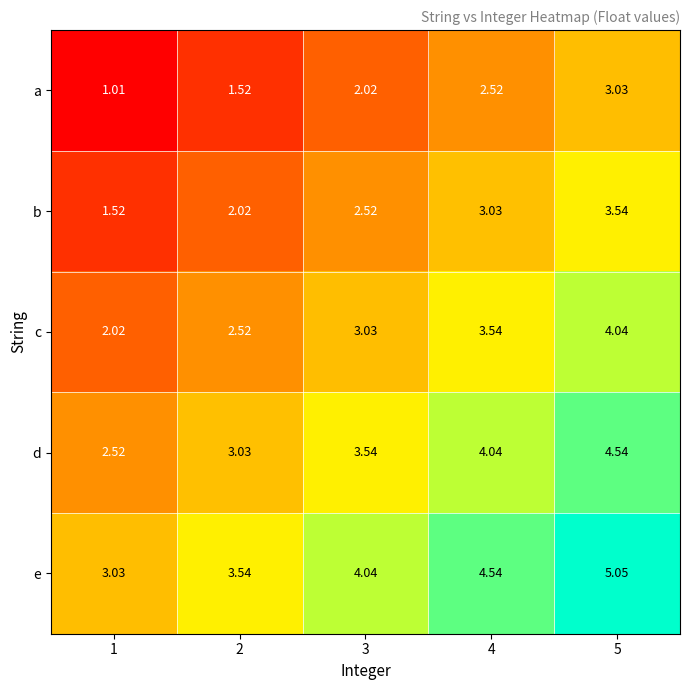

How many values in the e series exceed 4?

3